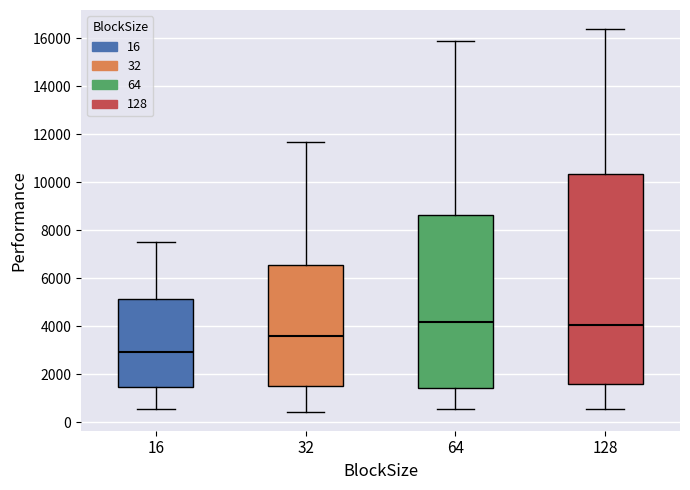

Comparing the boxes themselves (not the whiskers), which one is the tallest?

128